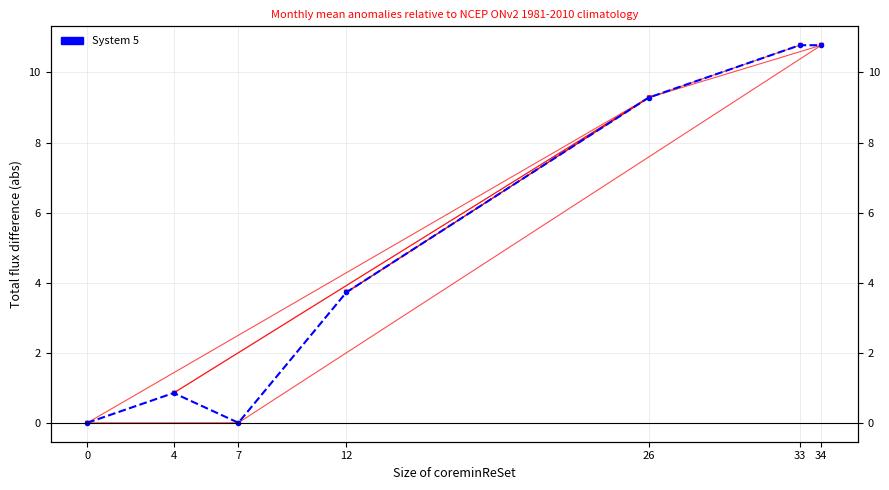

What is the difference between the maximum and minimum values?

10.8